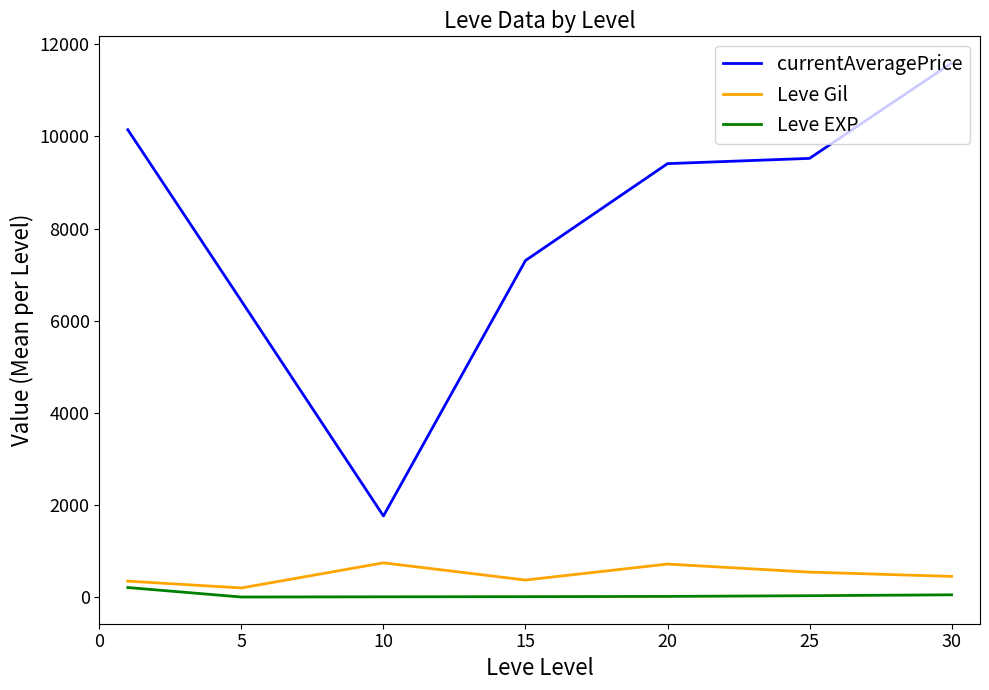

Which series has the largest total across all categories?

currentAveragePrice